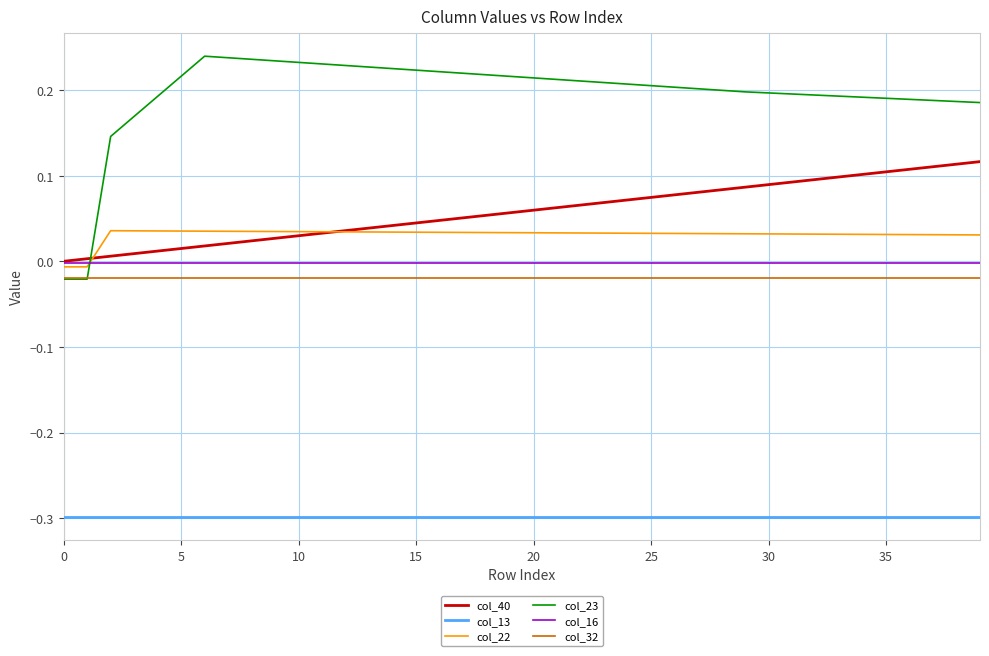

How many distinct data groups are displayed?

6